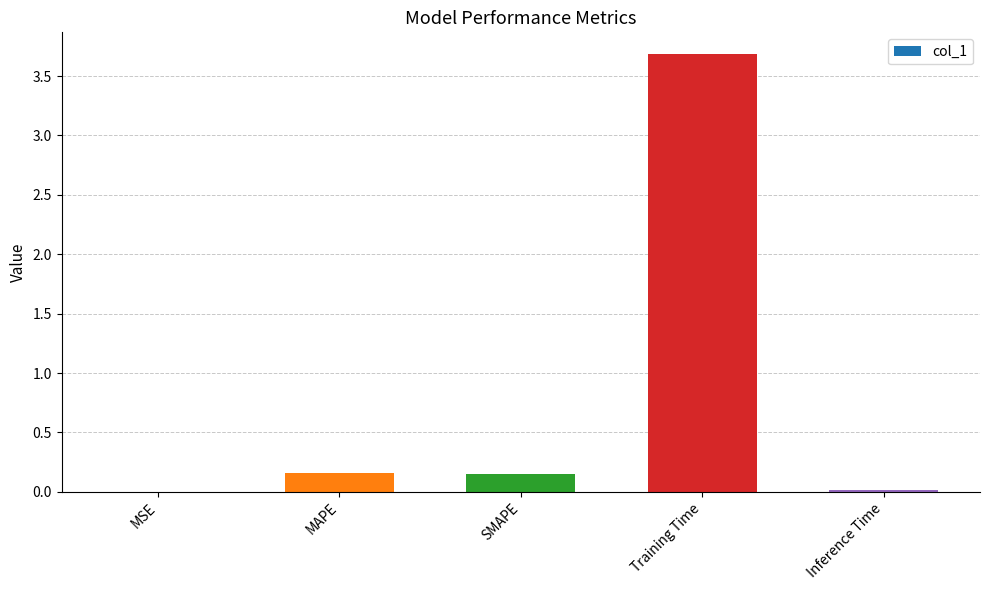

What is the sum of all values?

4.0